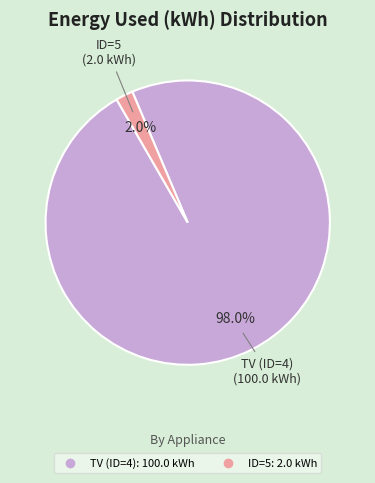

Rank the categories by value from highest to lowest.

TV (ID=4), ID=5